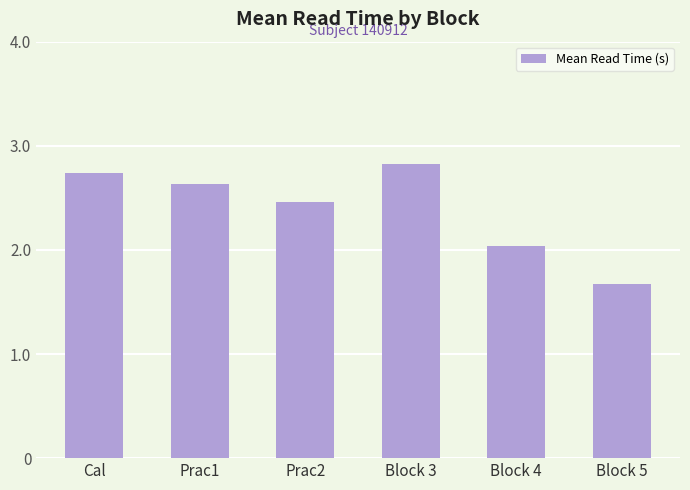

Which label corresponds to the smallest value in the chart?

Block 5